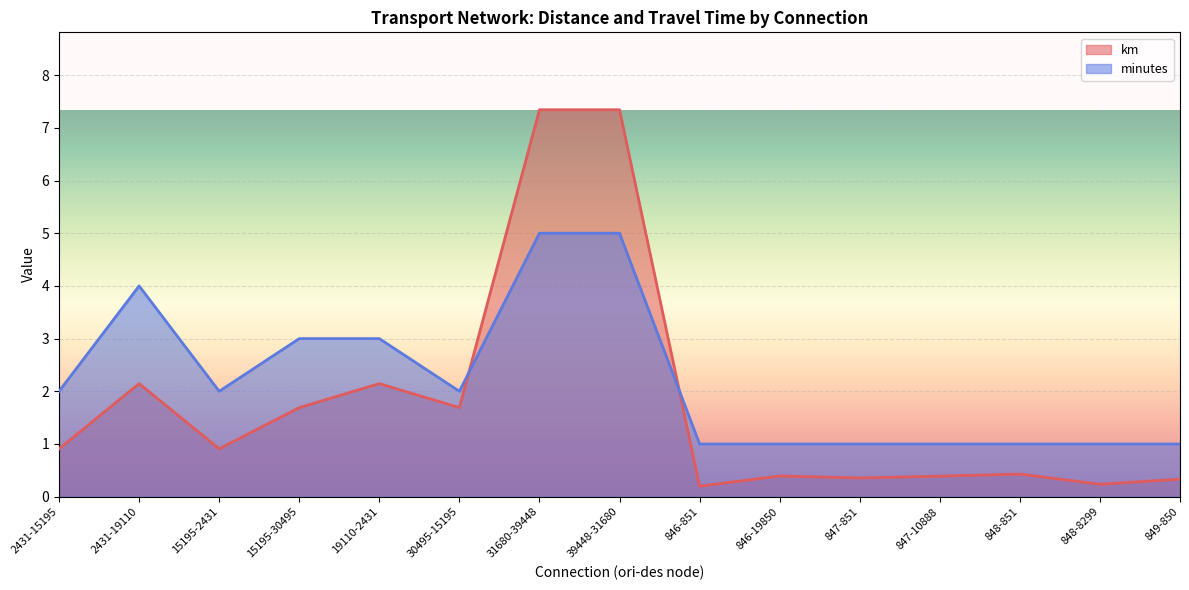

True or false: km has a value of 2.1 at 2431-19110.

True